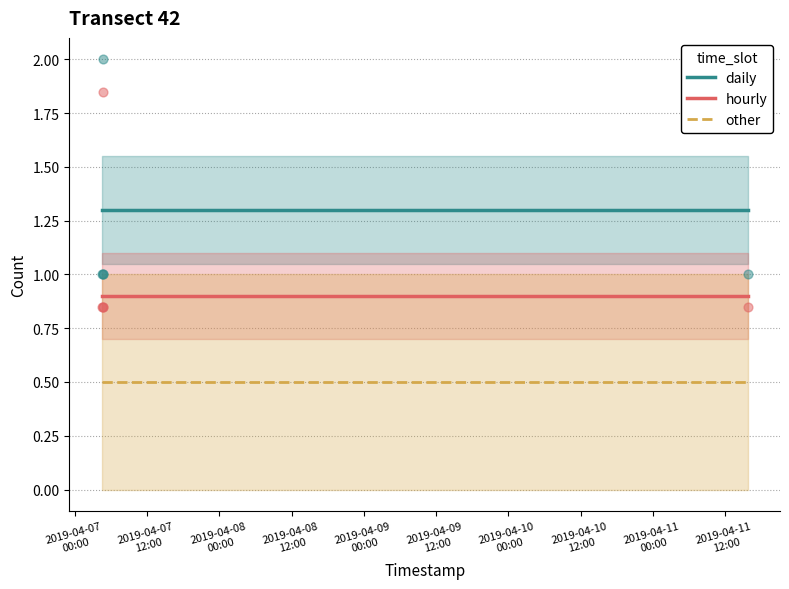

Between 2019-04-07 04:26:00 and 2019-04-07 04:42:00, which is larger?

2019-04-07 04:26:00